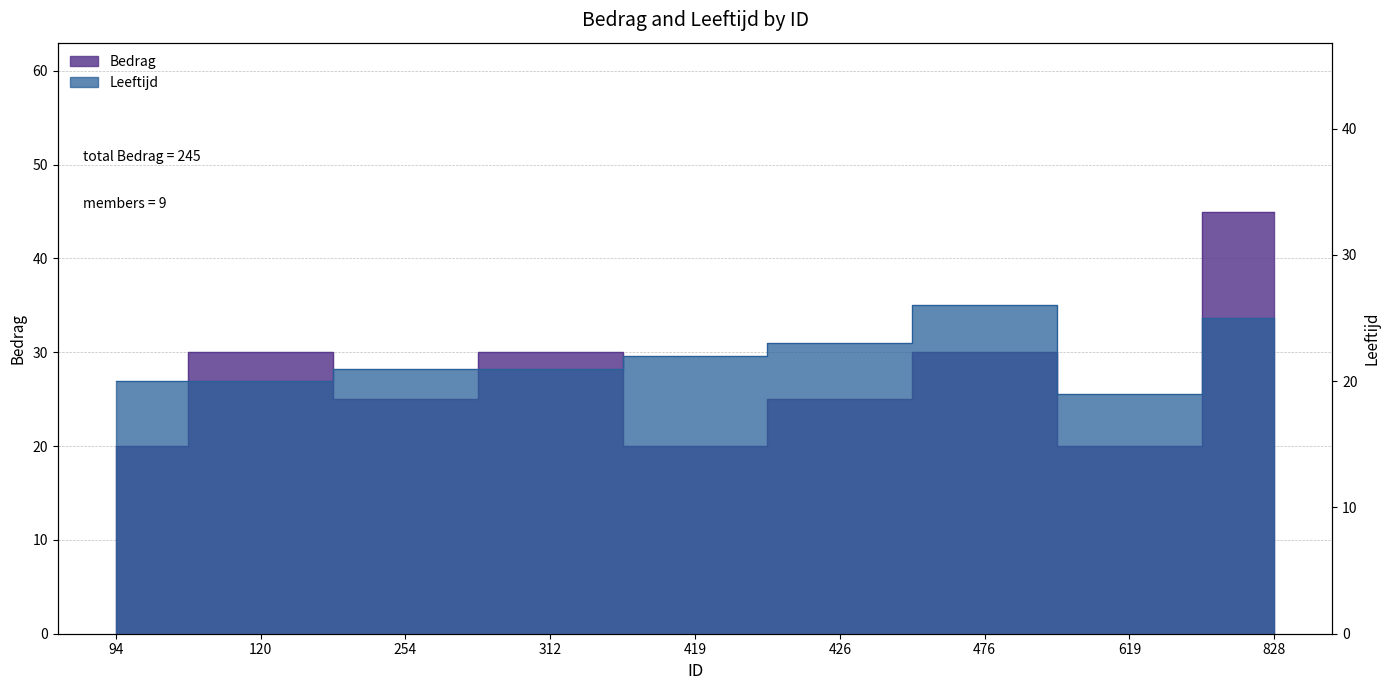

What is the difference between the second highest and second lowest values in the Bedrag series?

10